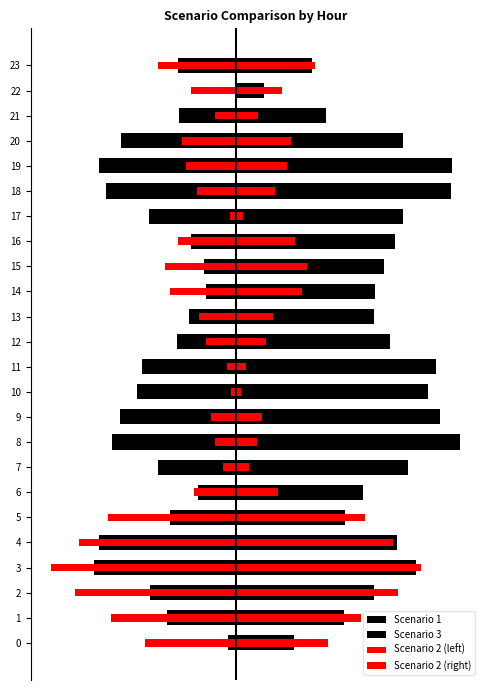

Which series has the largest total across all categories?

Scenario 3